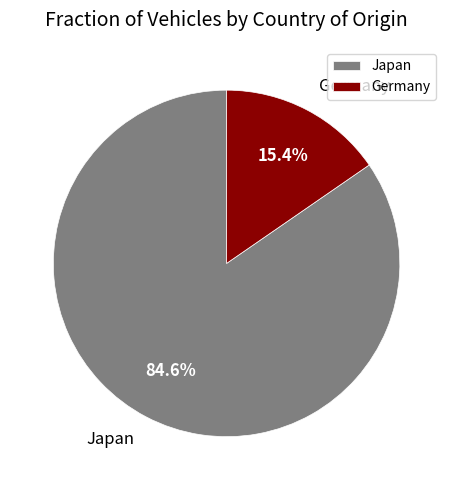

What portion of the pie excludes Germany?

84.6%